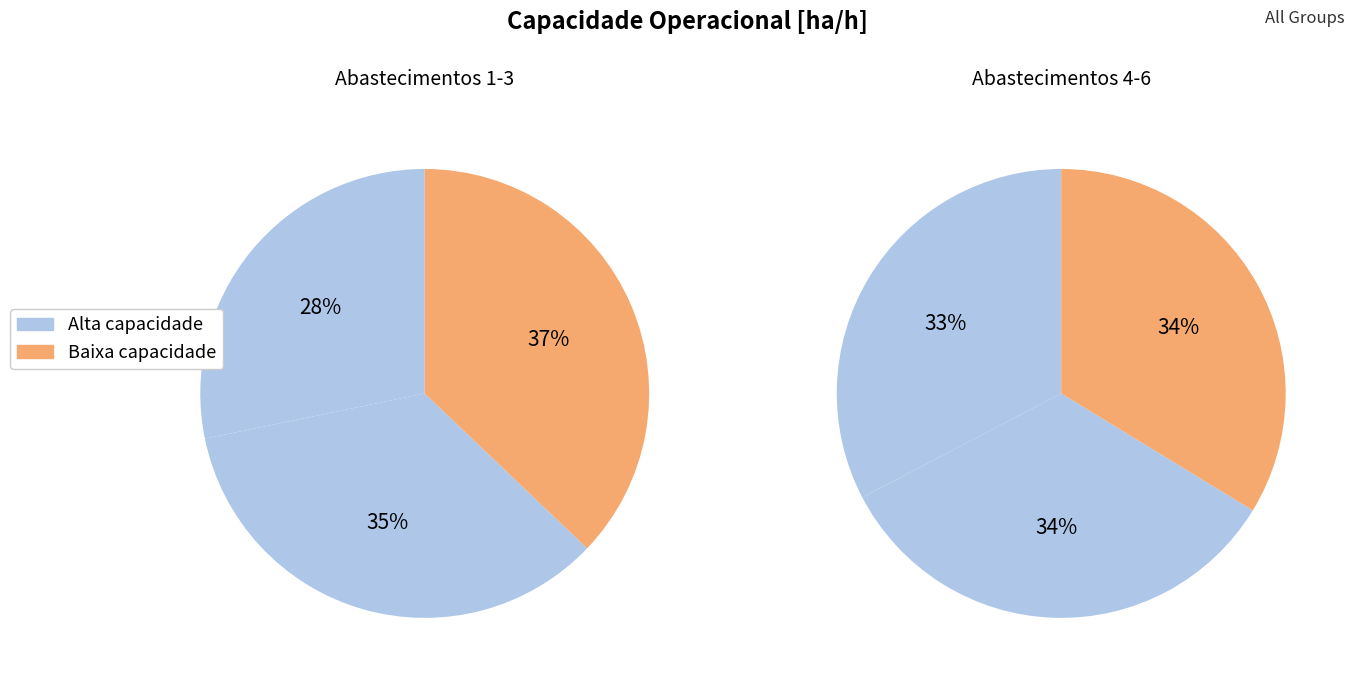

What is the total percentage of 3 and 4?

35.7%